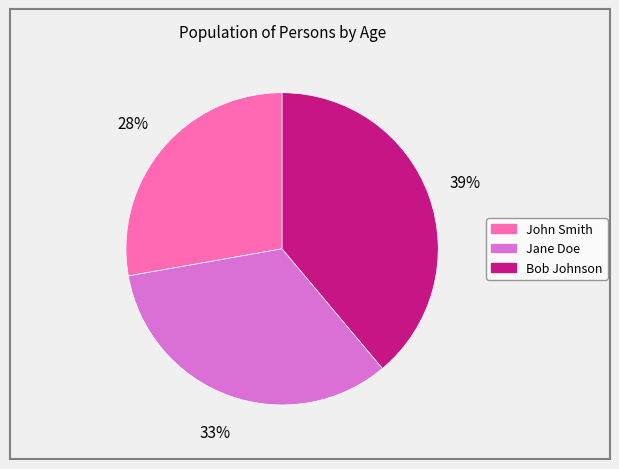

True or false: Jane Doe accounts for 44% of the total.

False